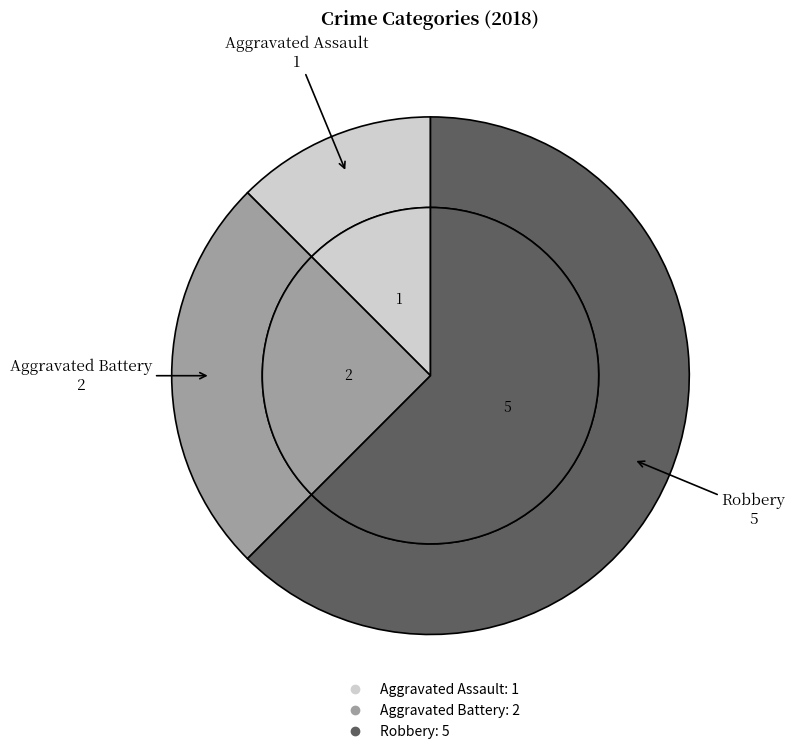

To the nearest percent, what percentage of the pie is Aggravated Battery?

25%